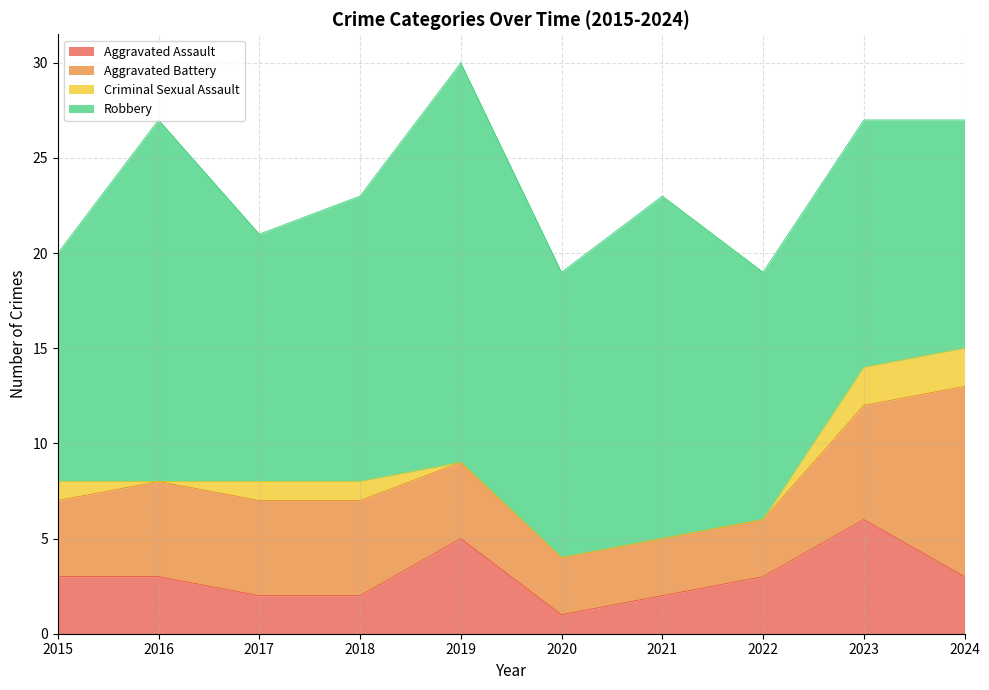

Is it true that Robbery equals 8 at 2022?

False